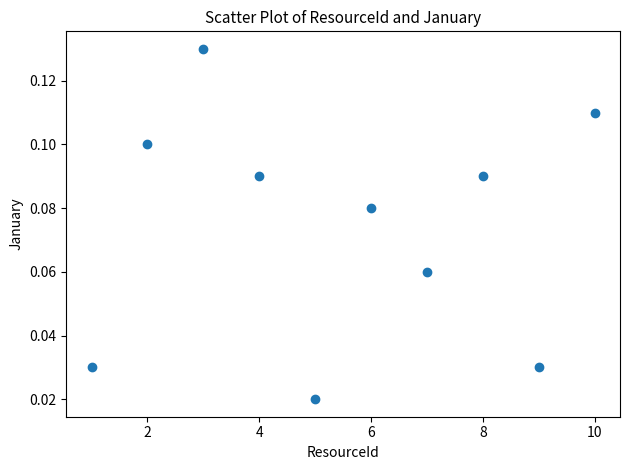

What is the average X value?

5.5